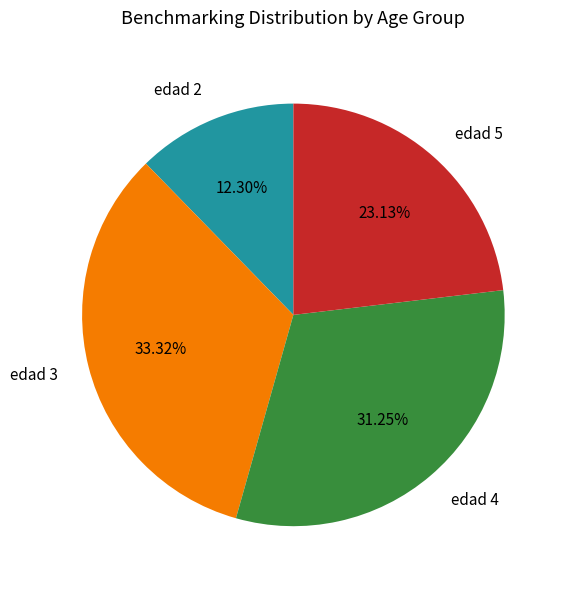

To the nearest percent, what is the average slice percentage?

25%